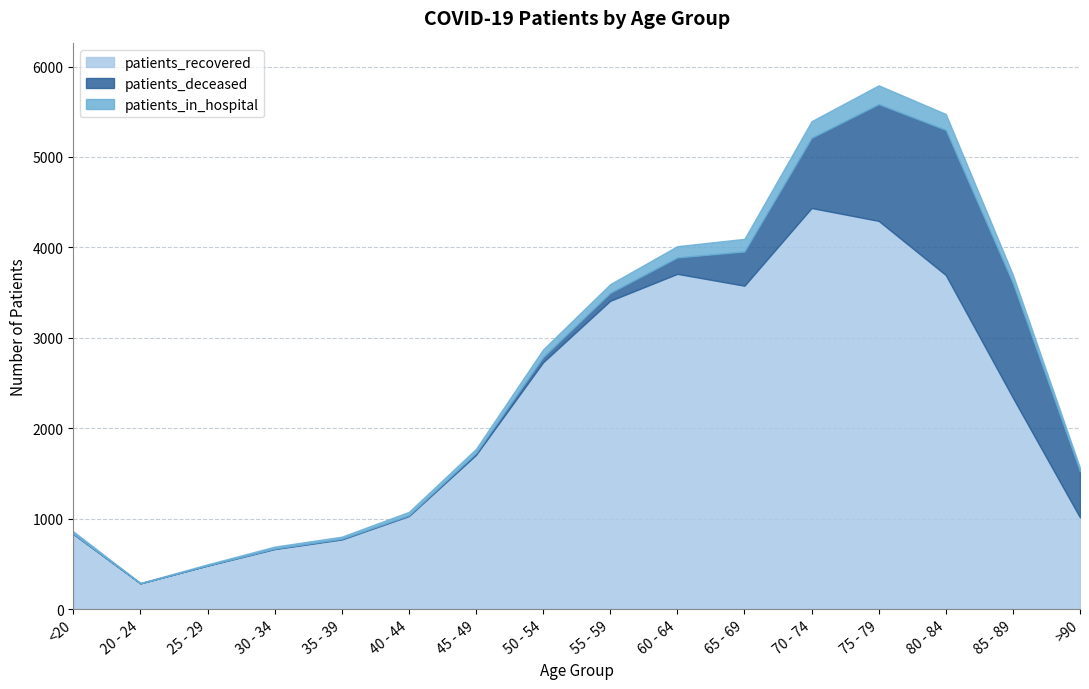

How many lines are shown in the chart?

3